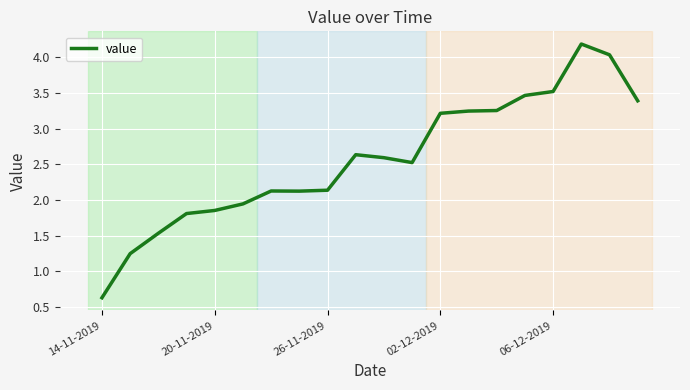

What is the difference between the maximum and minimum values?

3.6